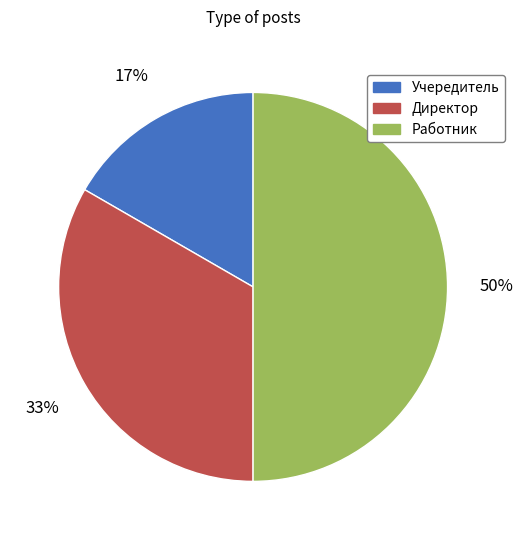

To the nearest percent, what is the average slice percentage?

33%